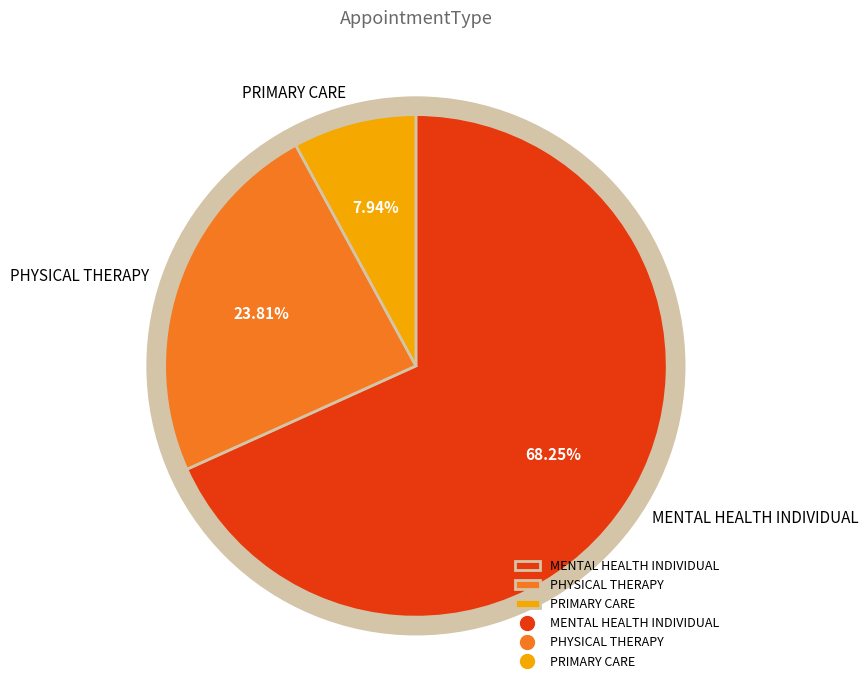

Which has a higher value, PHYSICAL THERAPY or MENTAL HEALTH INDIVIDUAL?

MENTAL HEALTH INDIVIDUAL